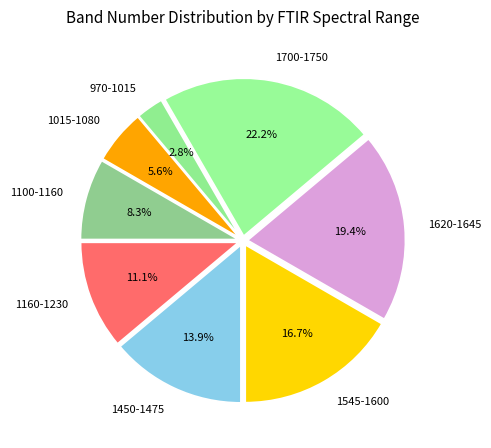

Is the sum of 1545-1600 and 1700-1750 greater than half?

No